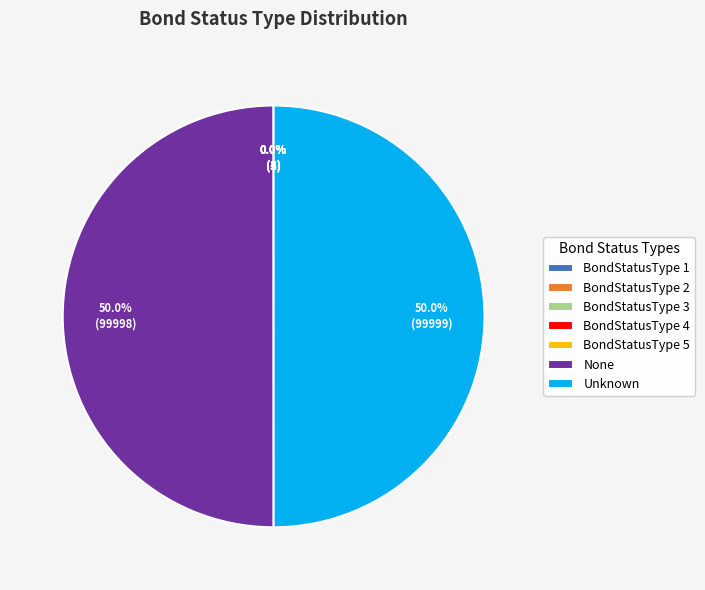

To the nearest percent, what is the difference between the largest and smallest slice percentages?

50%